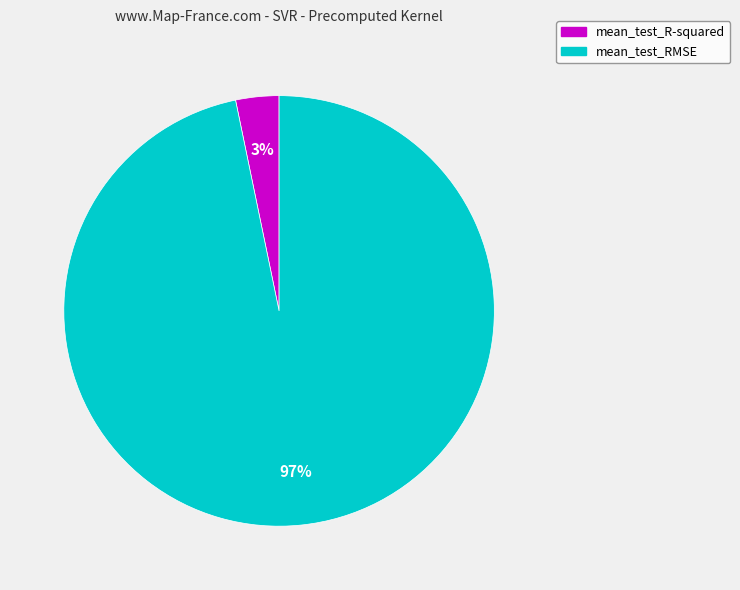

Do mean_test_R-squared and mean_test_RMSE together represent more than half of the pie?

Yes